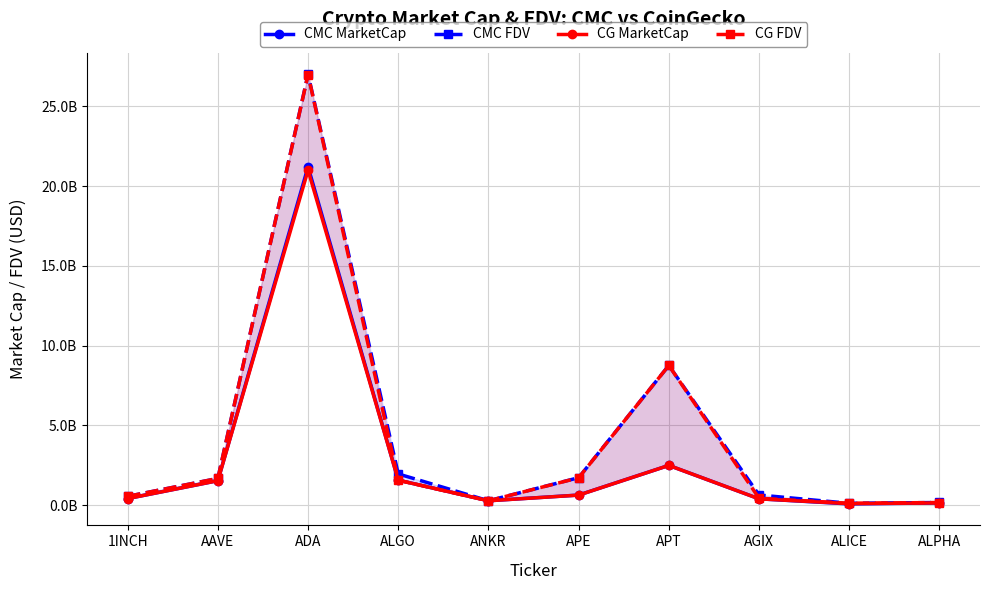

The value of CG FDV at ALICE is 120270002.0. True or false?

True